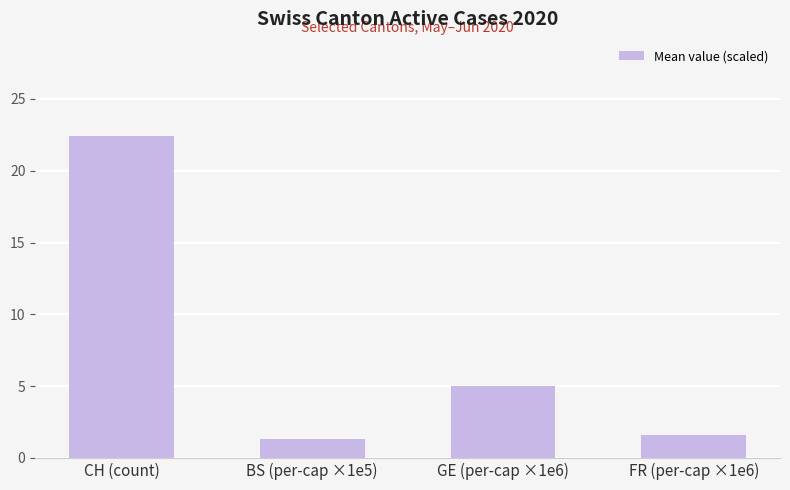

What is the sum of all values?

30.4